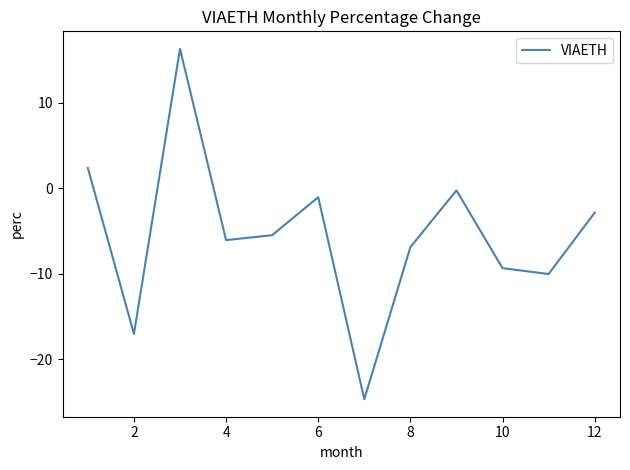

What is the difference between the maximum and minimum values?

41.0